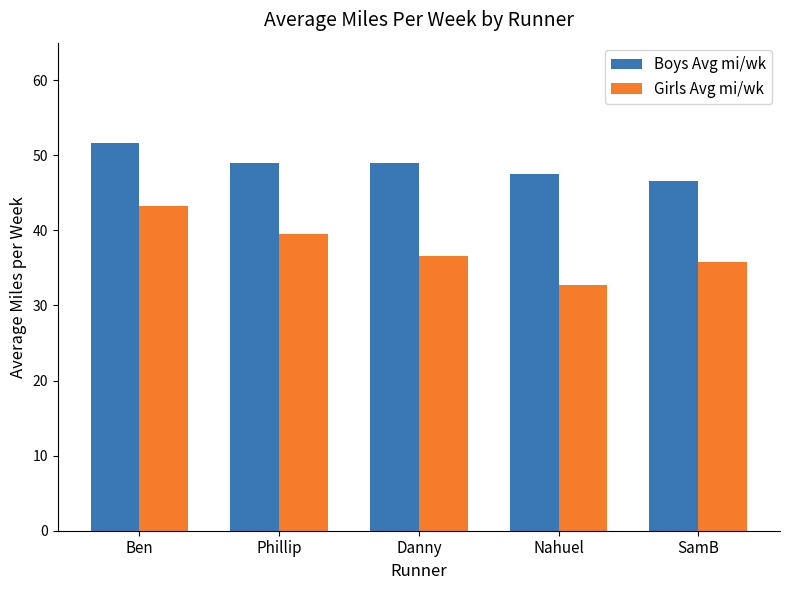

What is the total value across all series at Danny?

85.6